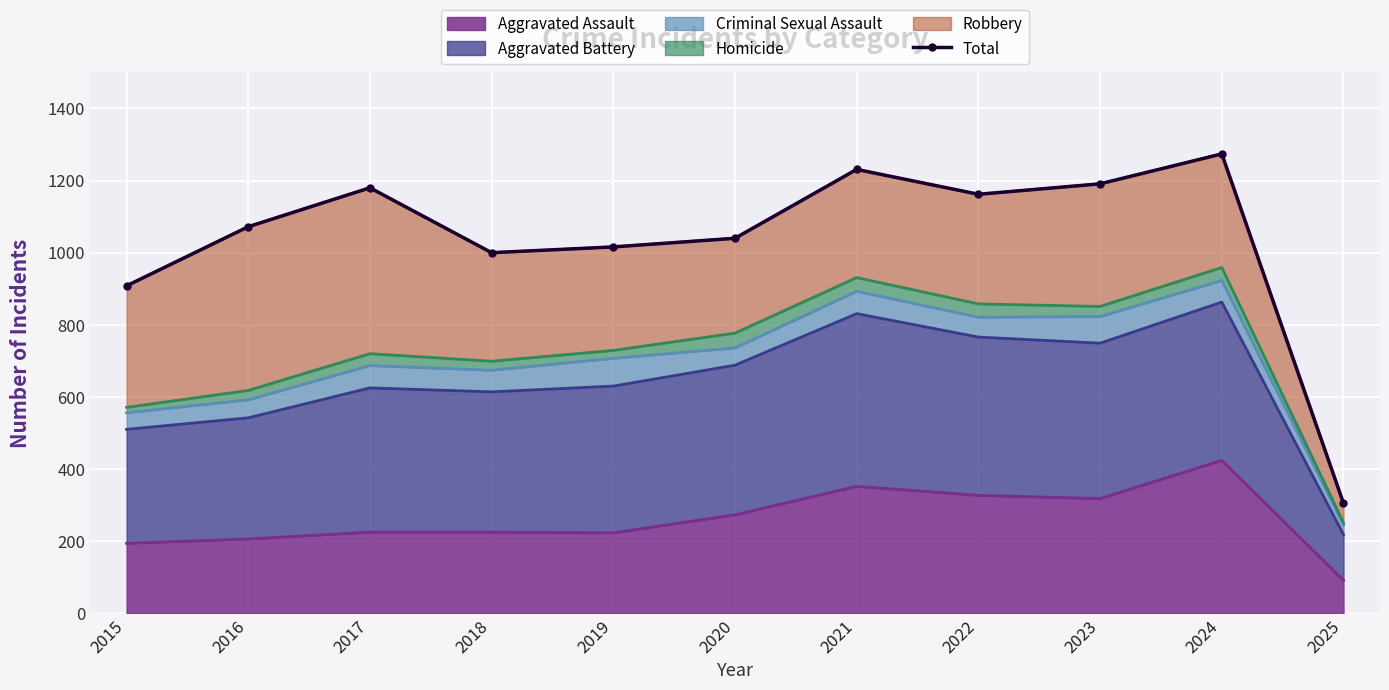

Where is the first local maximum?

2017